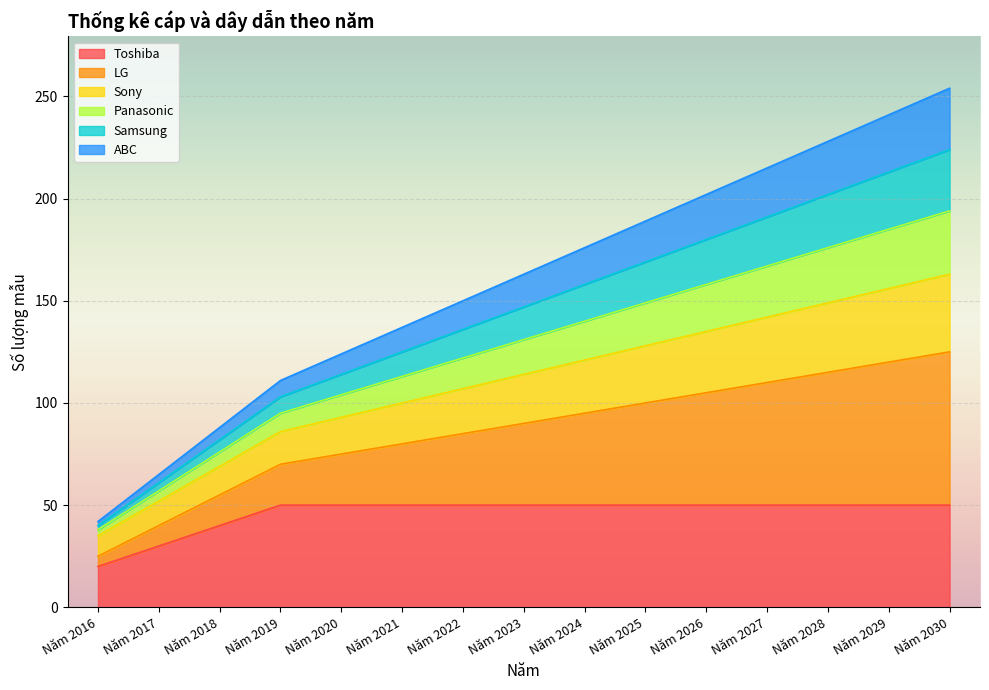

True or false: Samsung has more than 1 points higher than both neighbors.

False